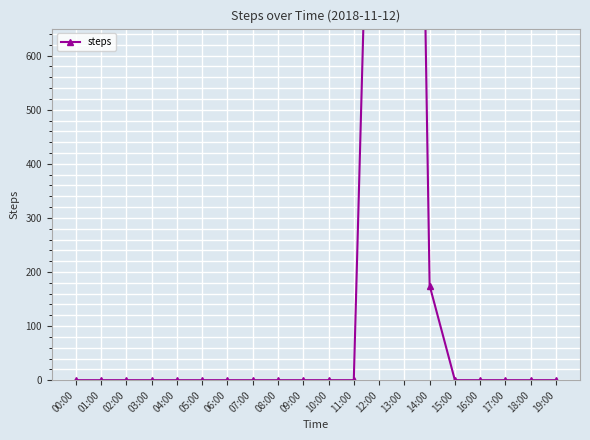

At which category does the chart reach its minimum across all series?

00:00